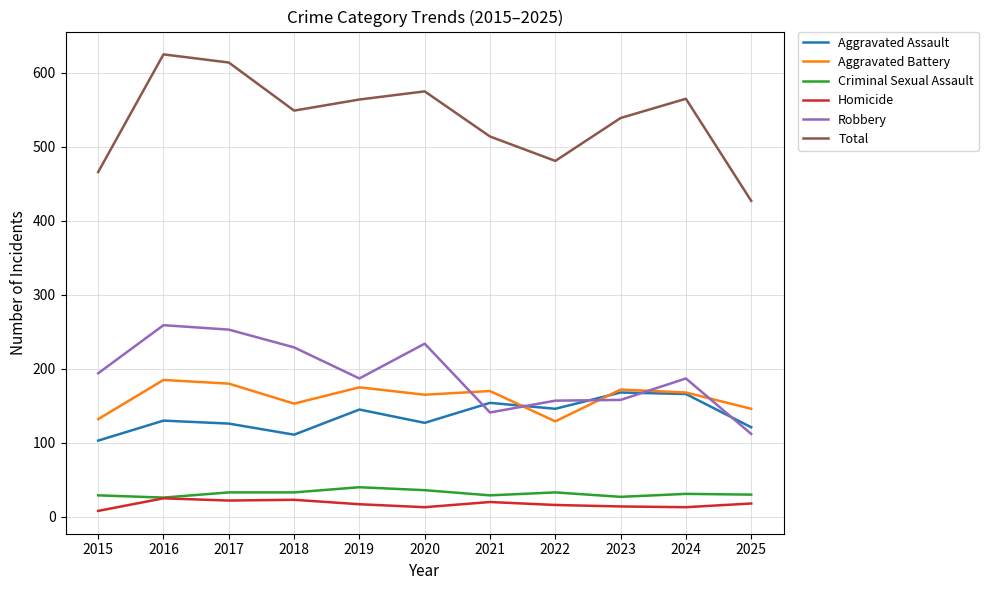

Is the value of Aggravated Battery at 2022 greater than the value of Criminal Sexual Assault at 2025?

Yes